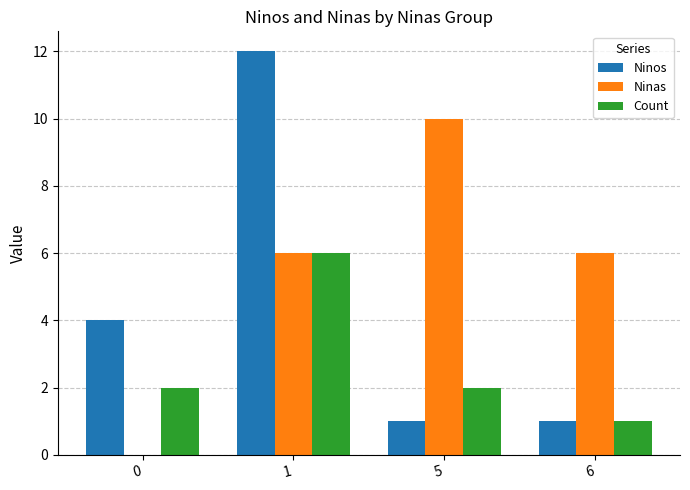

What is the total value across all series at 5?

13